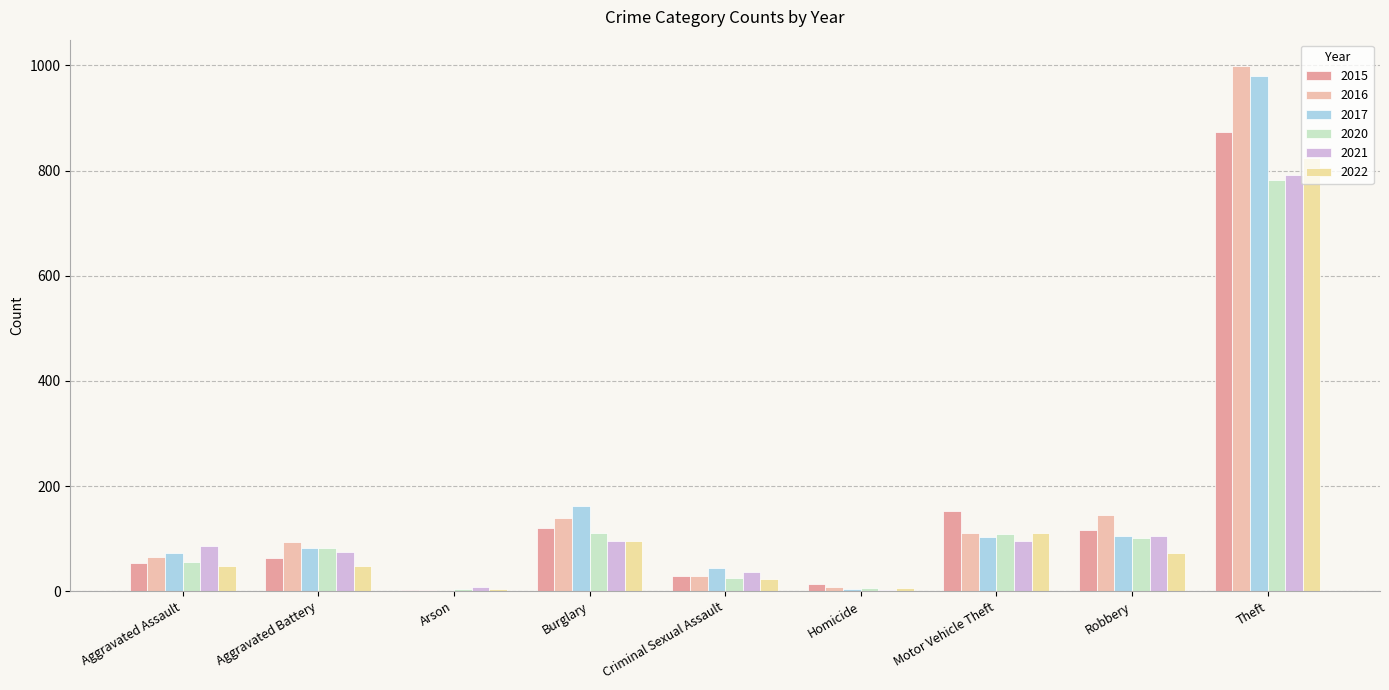

What is the difference between the 2022 values at Burglary and Theft?

728